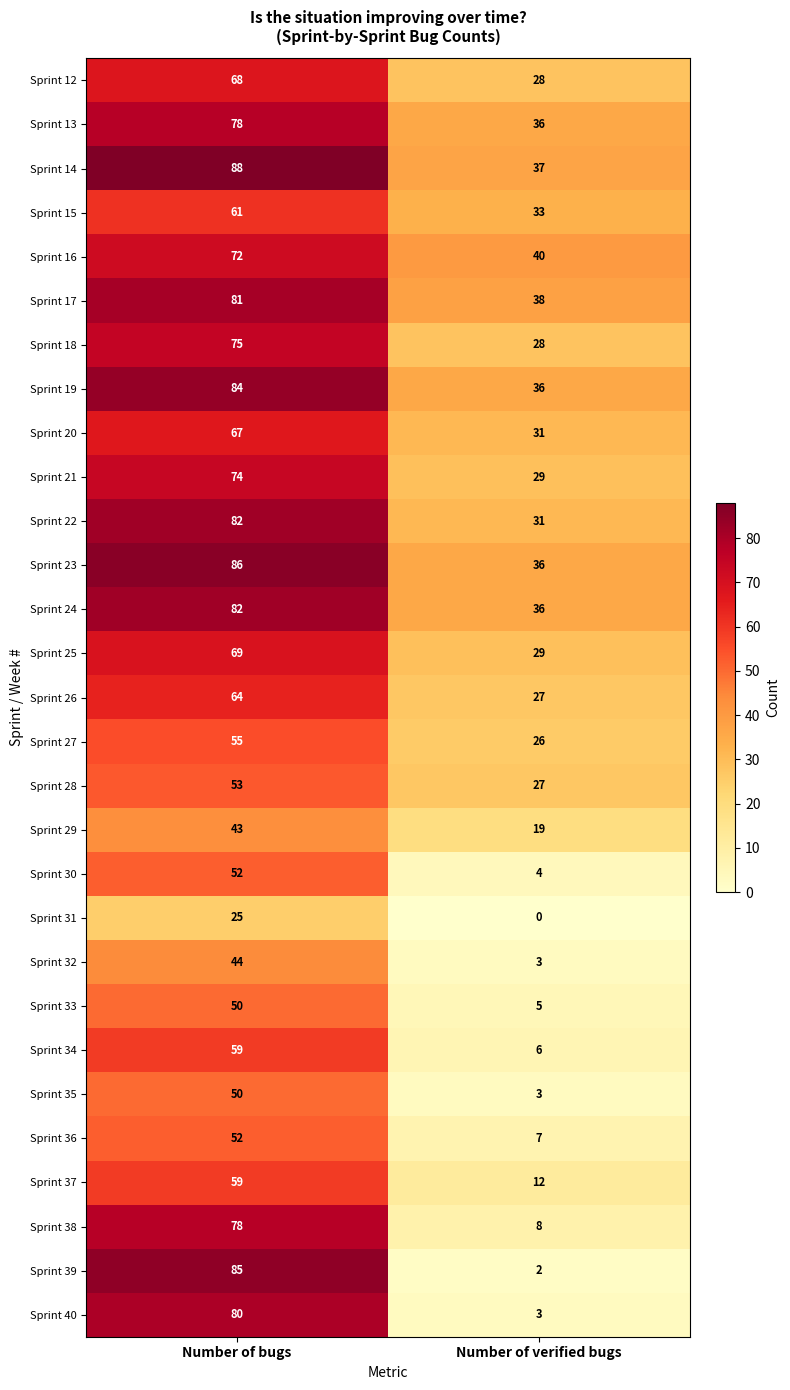

What is the sum of the Sprint 37 values at Number of verified bugs and Number of bugs?

71